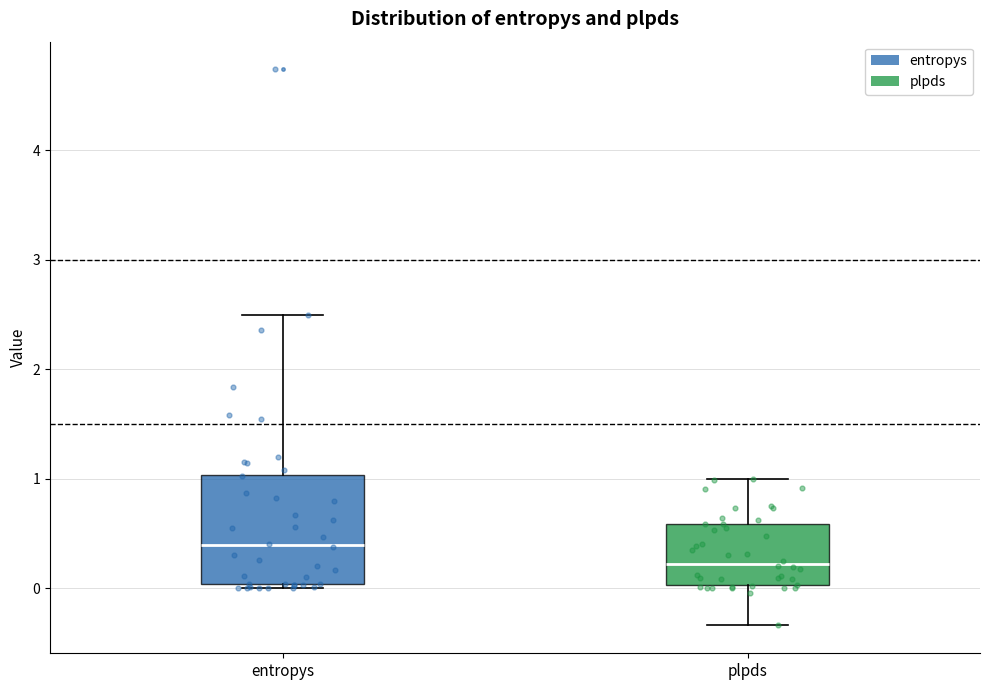

Where is the lower edge of the box for entropys on the y-axis? The values are not printed on the chart, so give them approximately, as read against the axis.

0.0